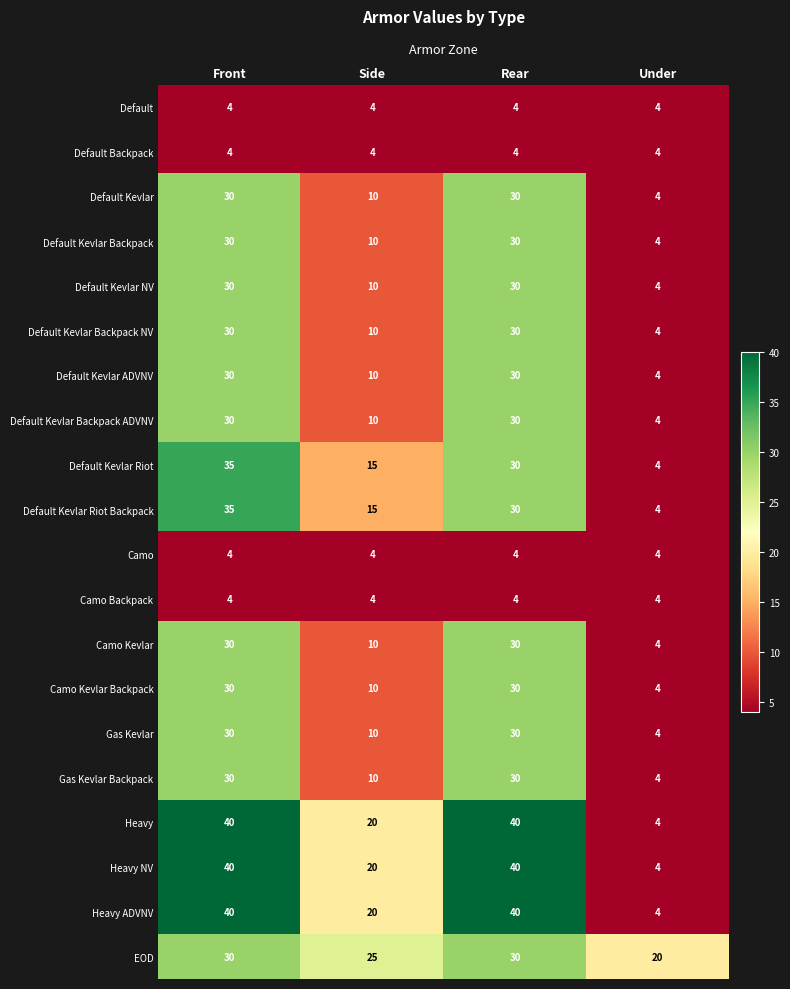

Where is Default Kevlar Backpack NV nearest to the value 17?

Side